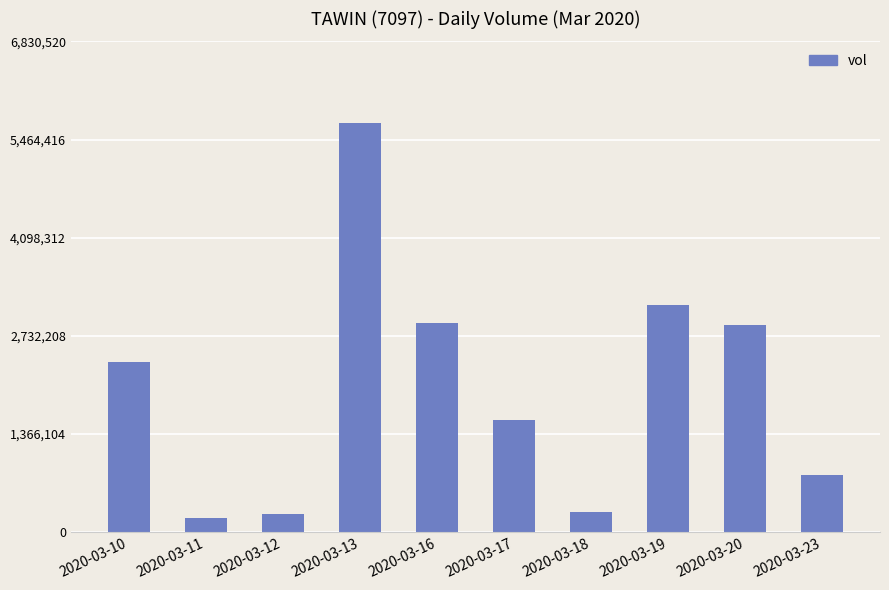

What is the difference between the maximum and second lowest values?

5432900